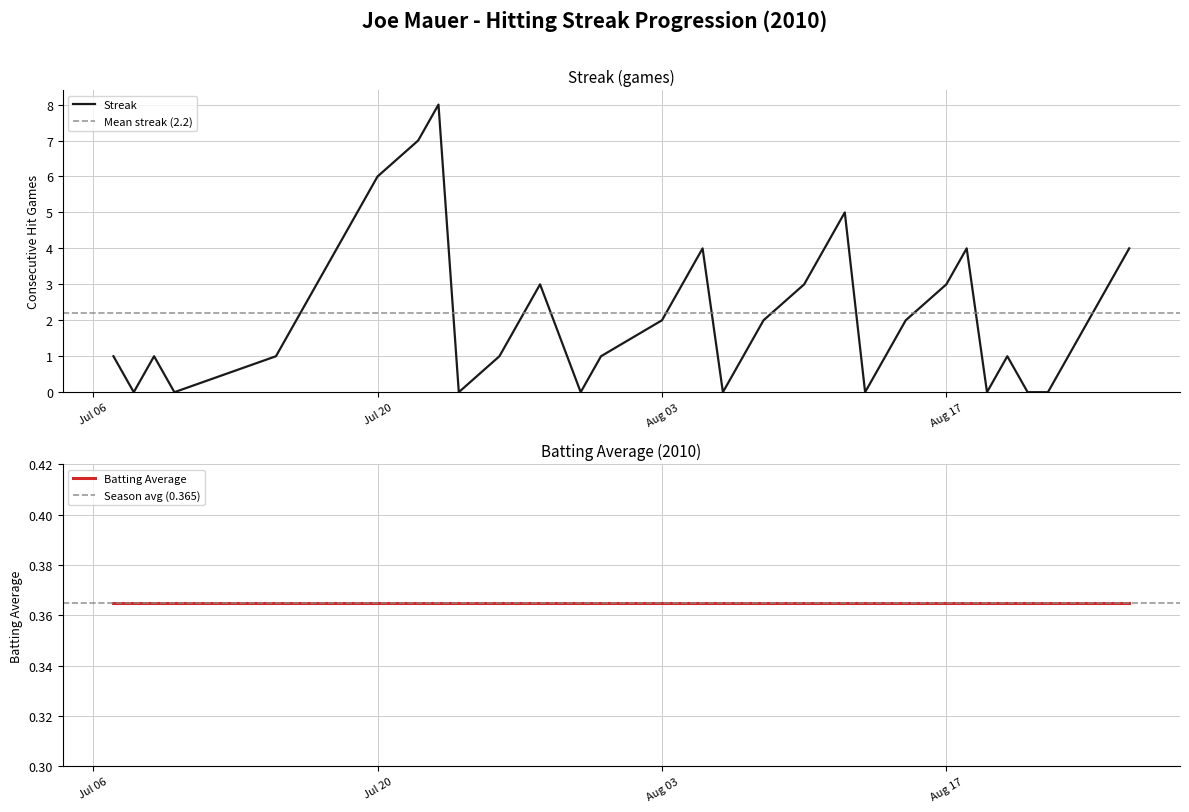

The value of Streak at Jul 20 is 2. True or false?

False